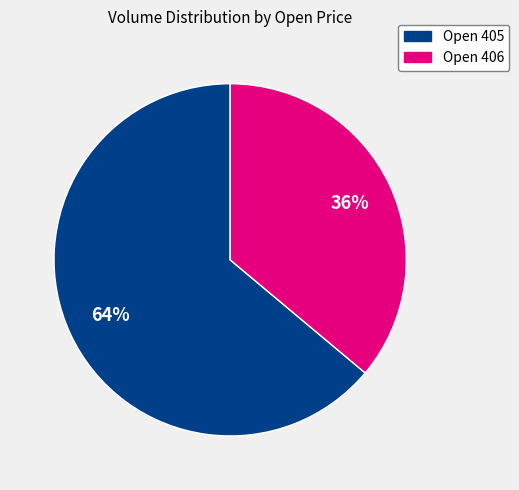

To the nearest percent, what is the difference between the largest and smallest slice percentages?

28%